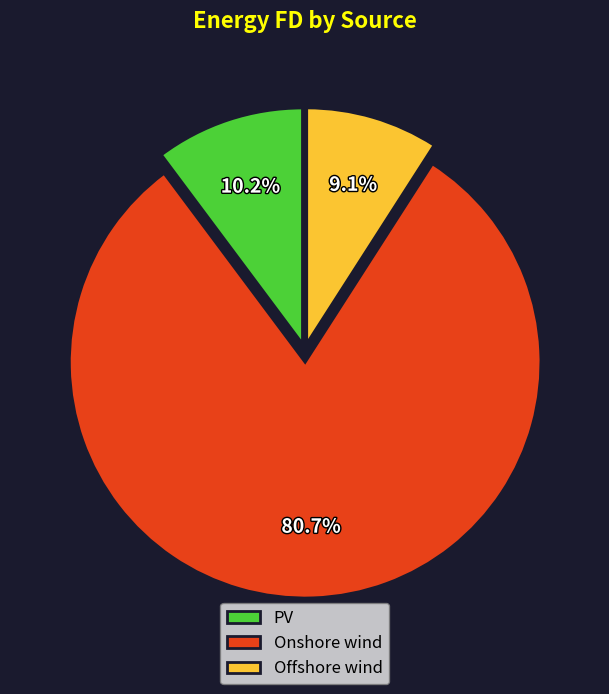

The Offshore wind slice represents 9% of the pie. True or false?

True